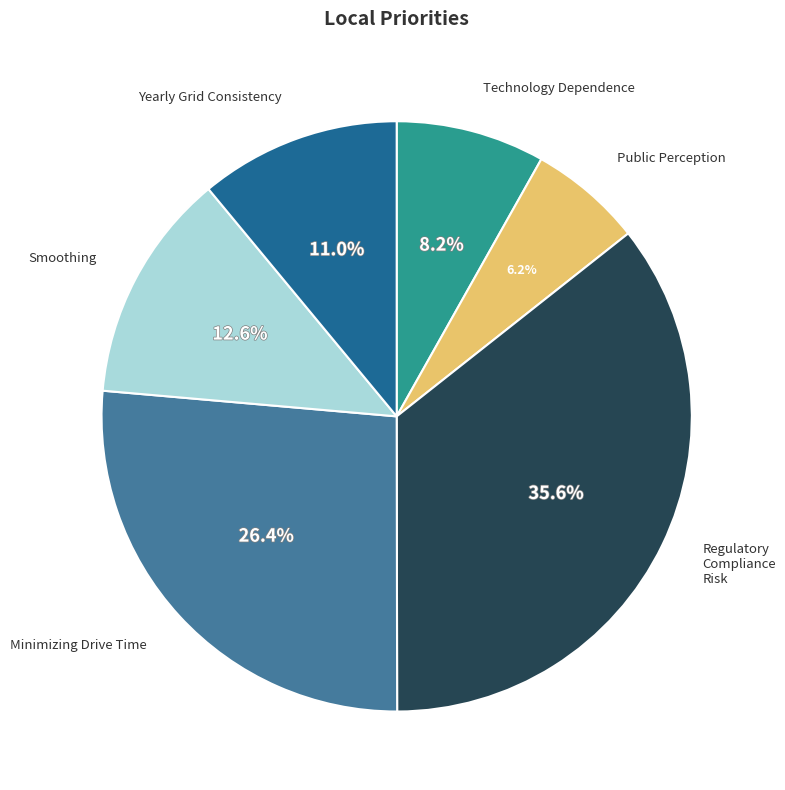

Rank the categories by value from lowest to highest.

Public Perception, Technology Dependence, Yearly Grid Consistency, Smoothing, Minimizing Drive Time, Regulatory Compliance Risk